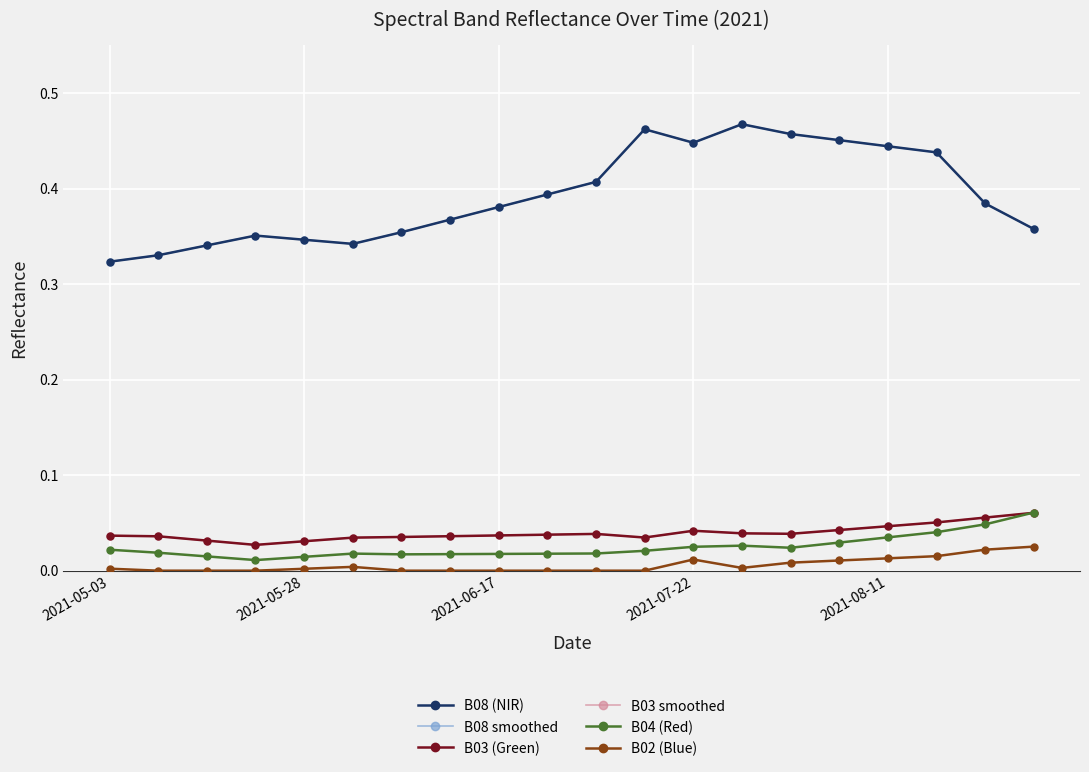

Is this an area chart (filled region under the line)?

No